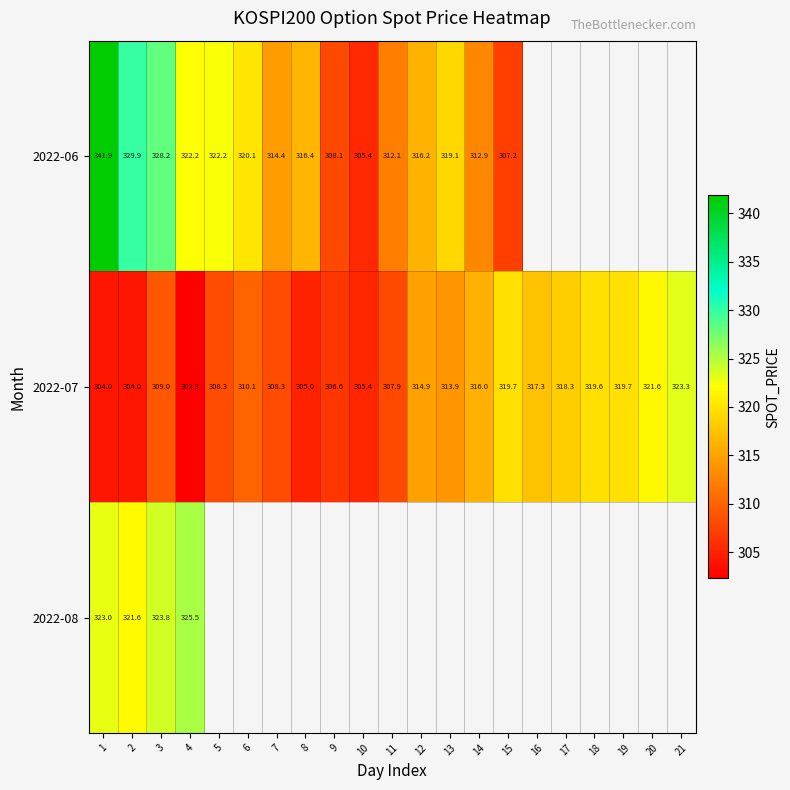

Is the value of 2022-07 at 7 greater than the value of 2022-06 at 11?

No